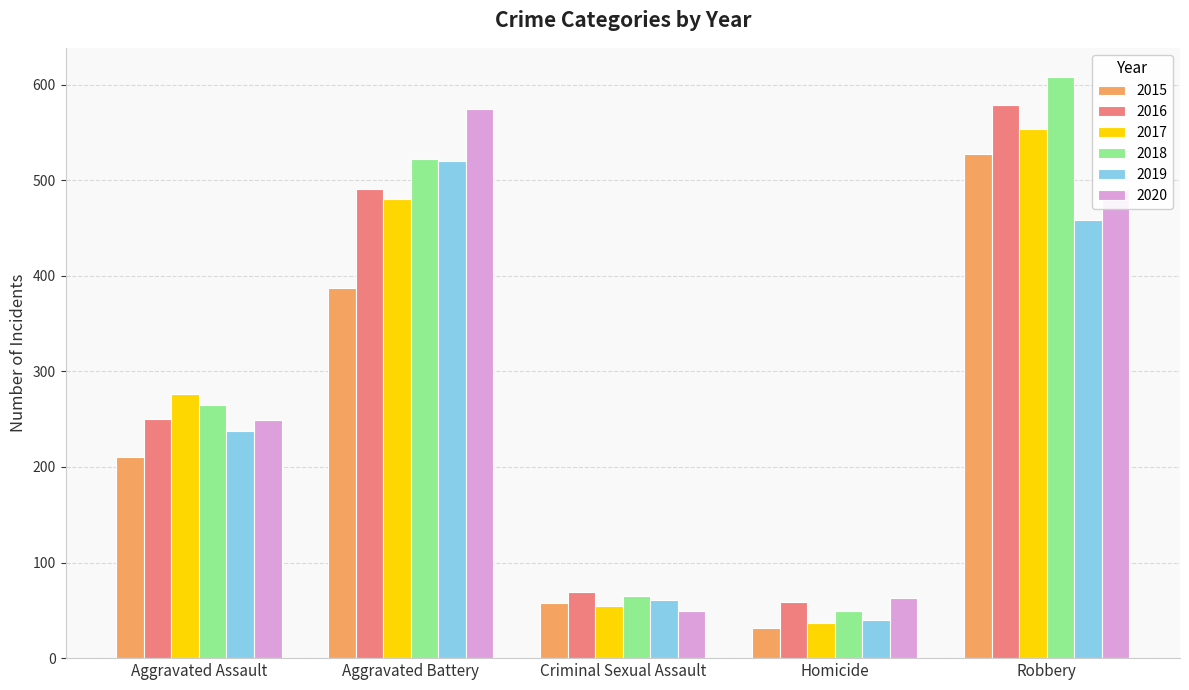

Reading left to right, list all the values displayed in this chart.

2015: Aggravated Assault=210	Aggravated Battery=387	Criminal Sexual Assault=58	Homicide=32	Robbery=527
2016: Aggravated Assault=250	Aggravated Battery=491	Criminal Sexual Assault=69	Homicide=59	Robbery=579
2017: Aggravated Assault=276	Aggravated Battery=480	Criminal Sexual Assault=55	Homicide=37	Robbery=553
2018: Aggravated Assault=265	Aggravated Battery=522	Criminal Sexual Assault=65	Homicide=49	Robbery=608
2019: Aggravated Assault=238	Aggravated Battery=520	Criminal Sexual Assault=61	Homicide=40	Robbery=458
2020: Aggravated Assault=249	Aggravated Battery=574	Criminal Sexual Assault=49	Homicide=63	Robbery=491